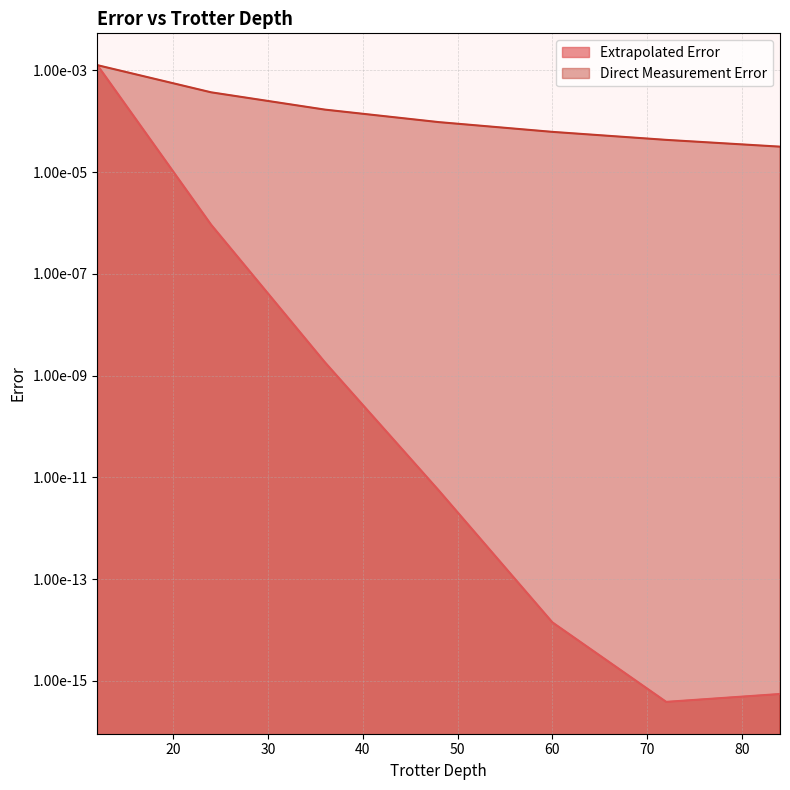

Is it true that Direct Measurement Error equals 0.0 at 12?

True